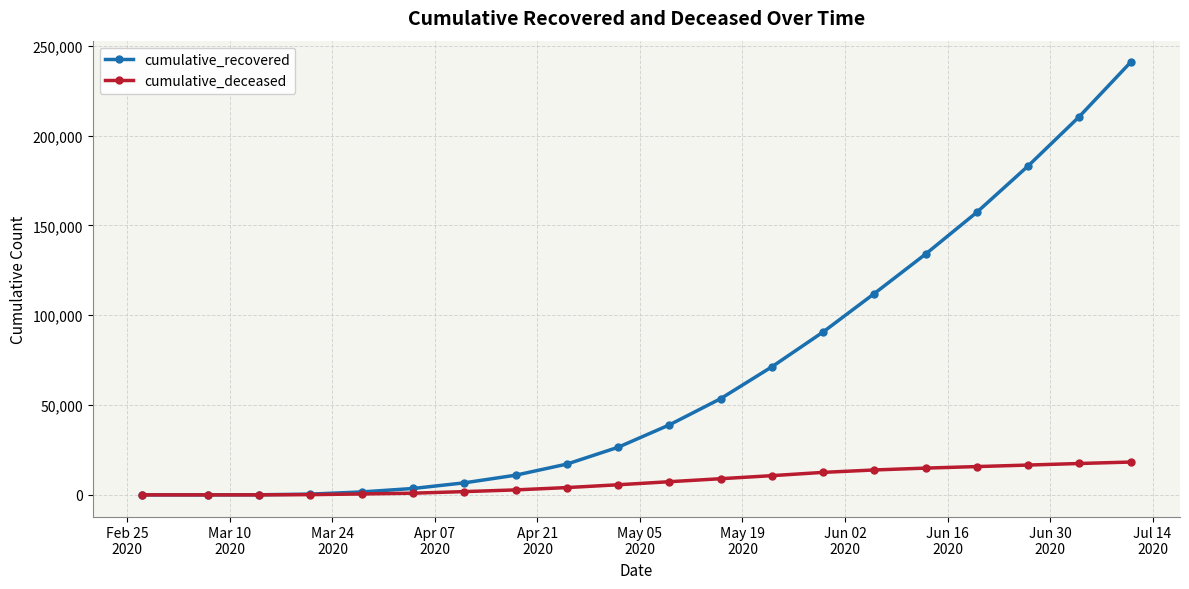

At how many categories does at least one series exceed 94012?

6